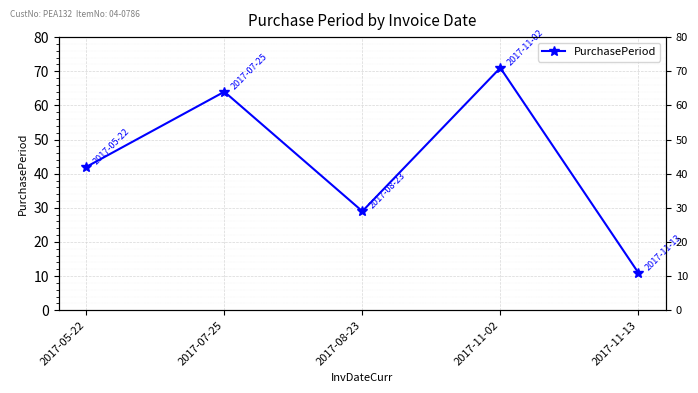

What is the sum of the values at 2017-07-25 and 2017-05-22?

106